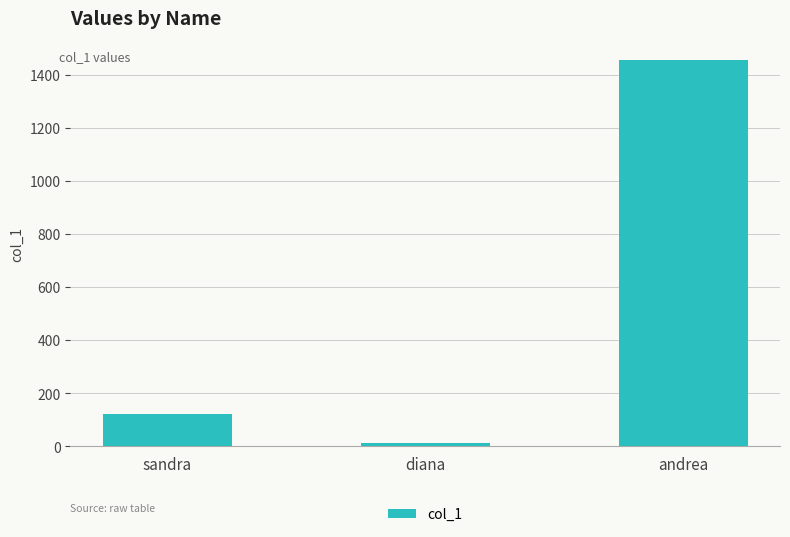

Which has a higher value, sandra or diana?

sandra